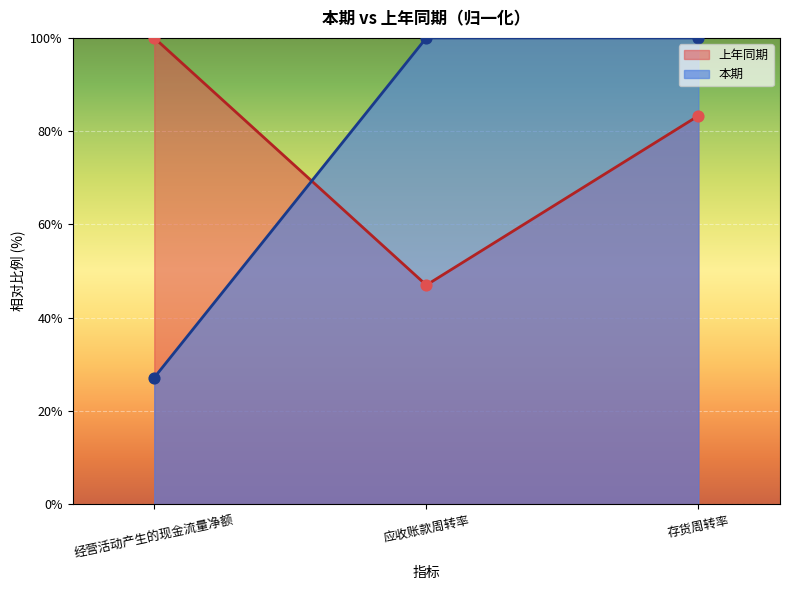

What is the total value across all series at 存货周转率?

183.3